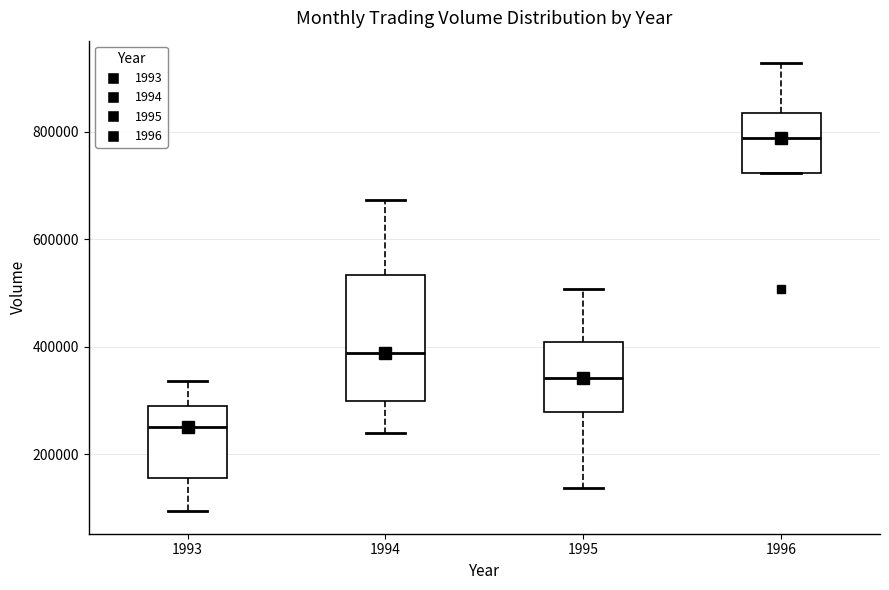

Reading left to right, transcribe this box plot: for each box, give where its median line is, the range the box spans, and where its two whiskers end, as read against the y-axis. The values are not printed on the chart, so give them approximately, as read against the axis.

1993: median 260000, box 160000 to 300000, whiskers 100000 to 340000
1994: median 380000, box 300000 to 540000, whiskers 240000 to 680000
1995: median 340000, box 280000 to 400000, whiskers 140000 to 500000
1996: median 780000, box 720000 to 840000, whiskers 720000 to 920000